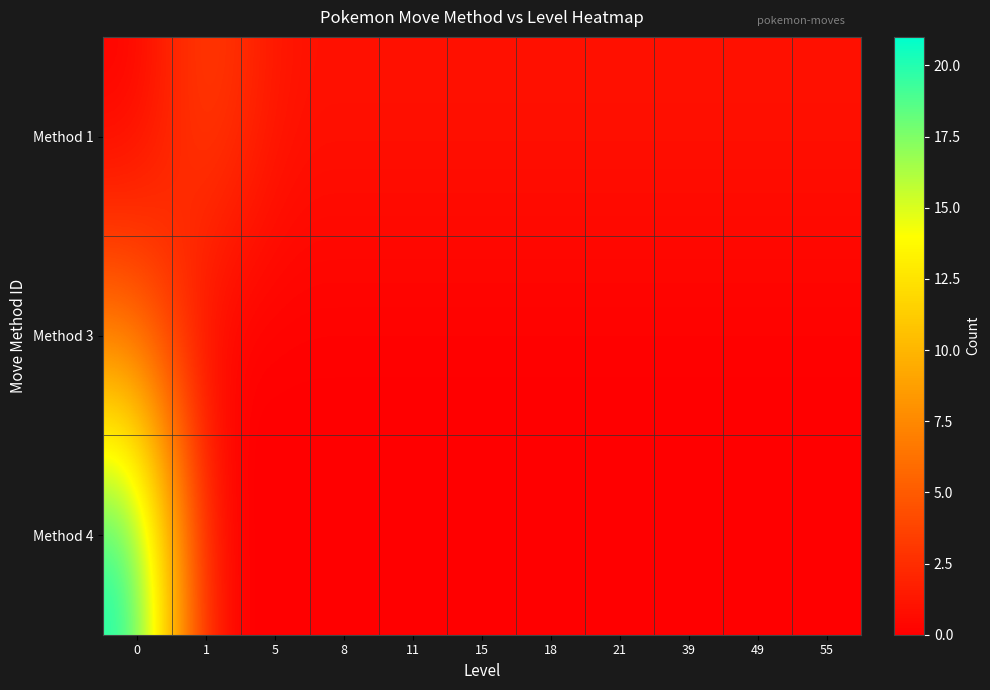

What is the difference between the highest and lowest values at 11?

1